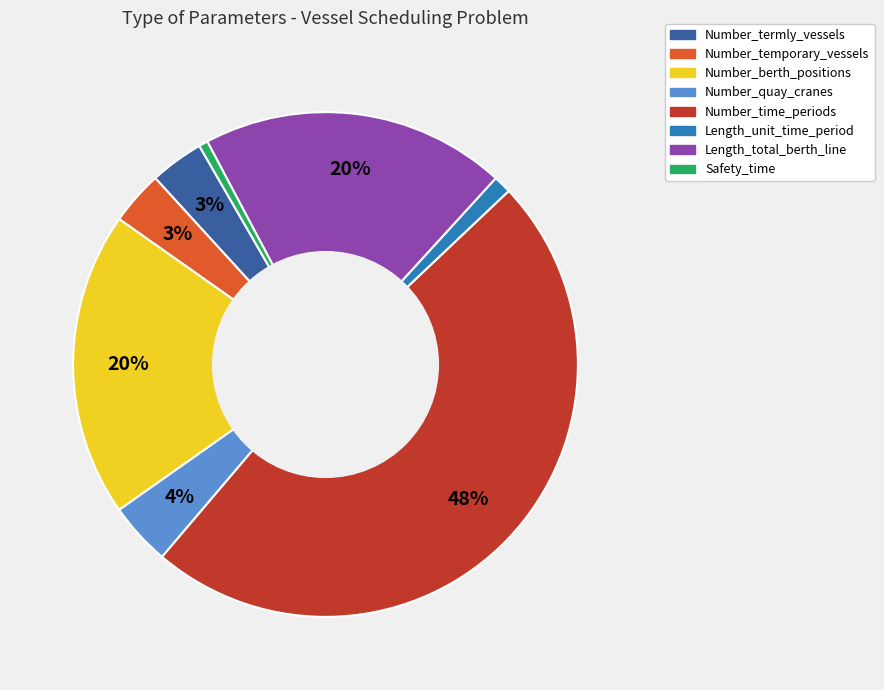

Which slice is the largest?

Number_time_periods